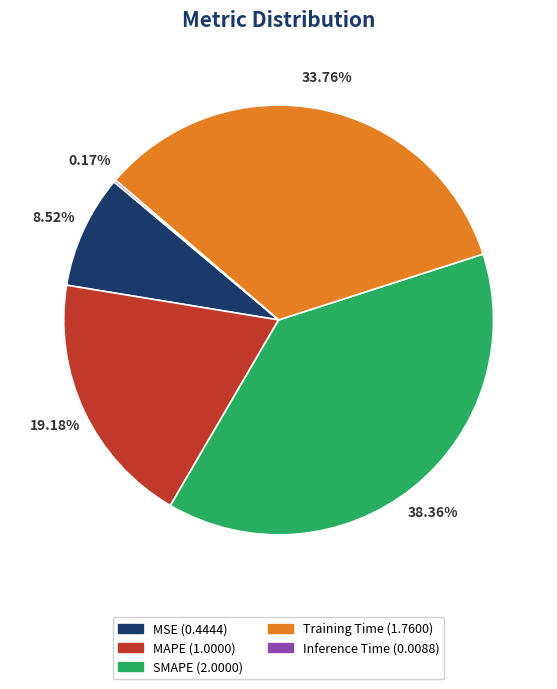

The Training Time slice represents 24% of the pie. True or false?

False